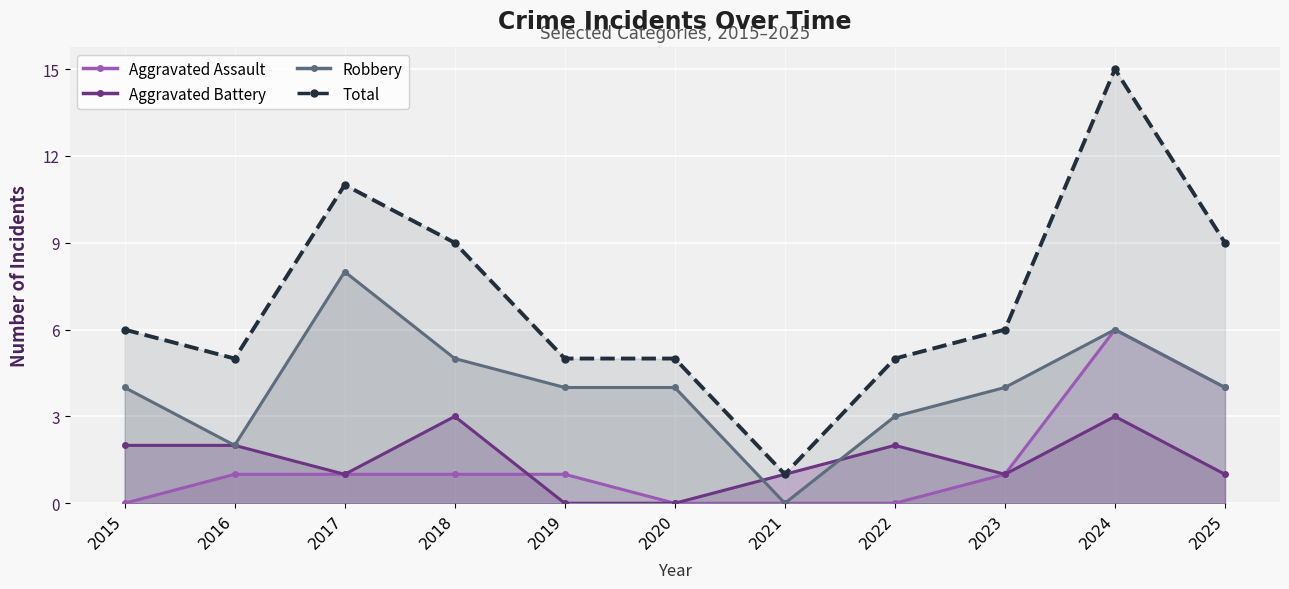

List the series in order of their peak value, lowest first.

Aggravated Battery, Aggravated Assault, Robbery, Total